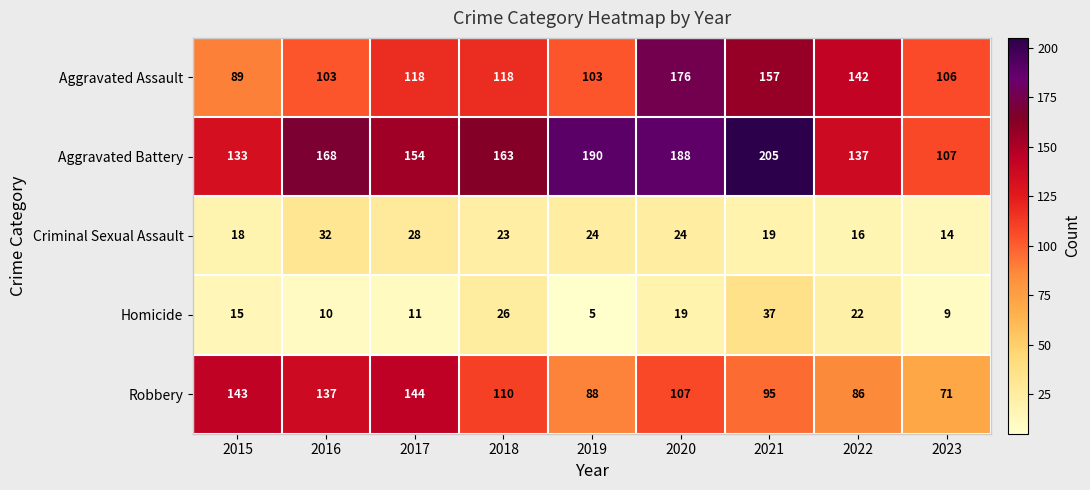

The Aggravated Battery series shows 133 at 2015. True or false?

True